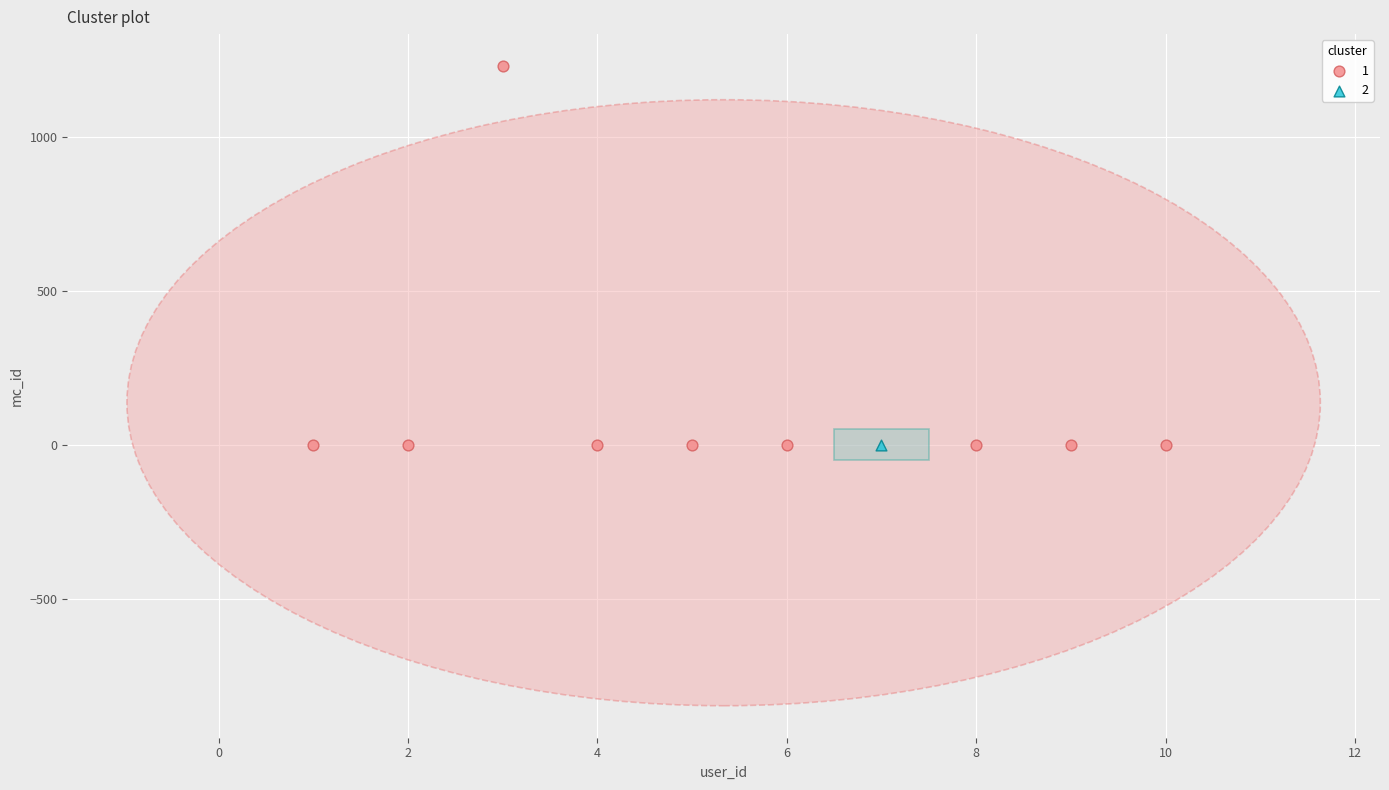

What are all the series names shown in the legend?

1, 2